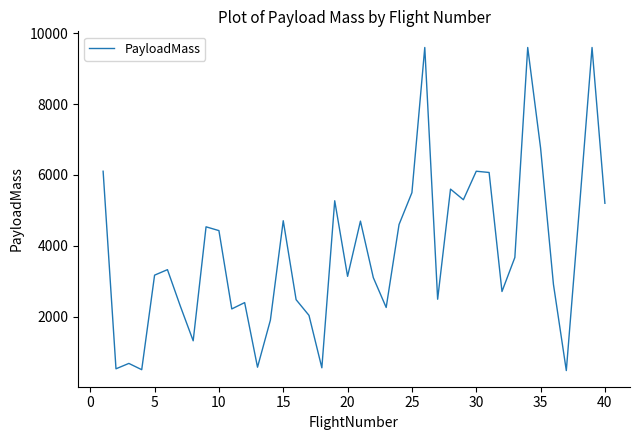

Does the chart display data point markers on the line(s)?

No